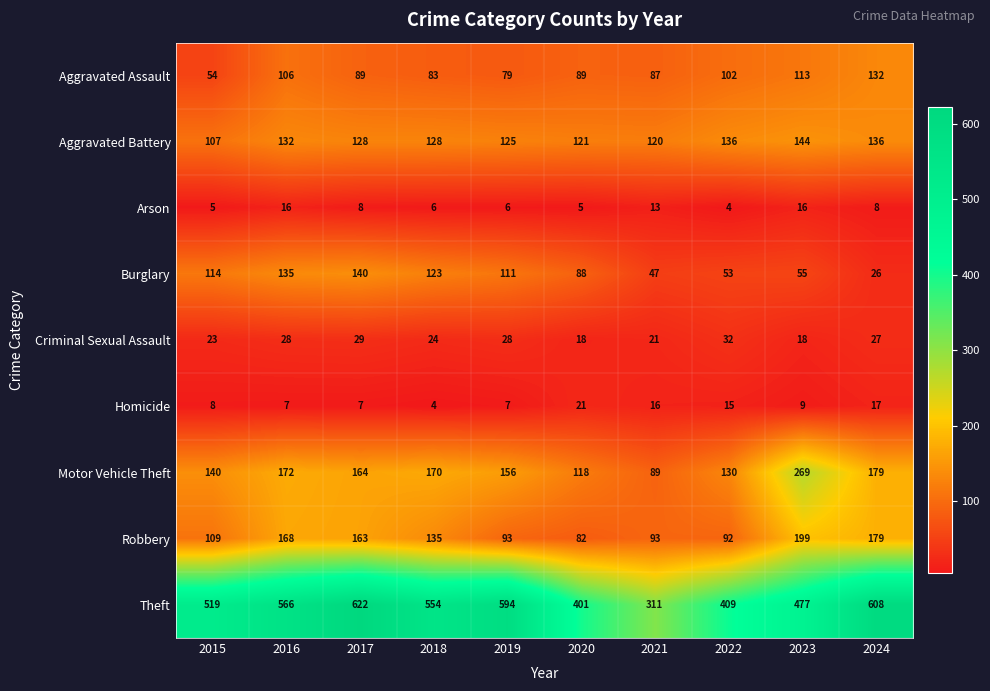

What is the approximate value of Criminal Sexual Assault at 2021, to the nearest 10?

20